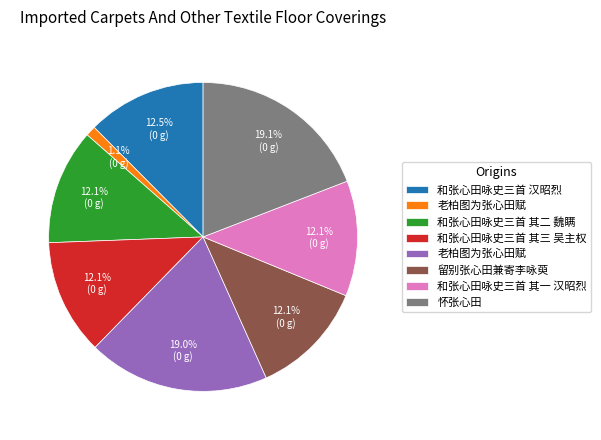

Is there any slice that represents more than half of the pie?

No